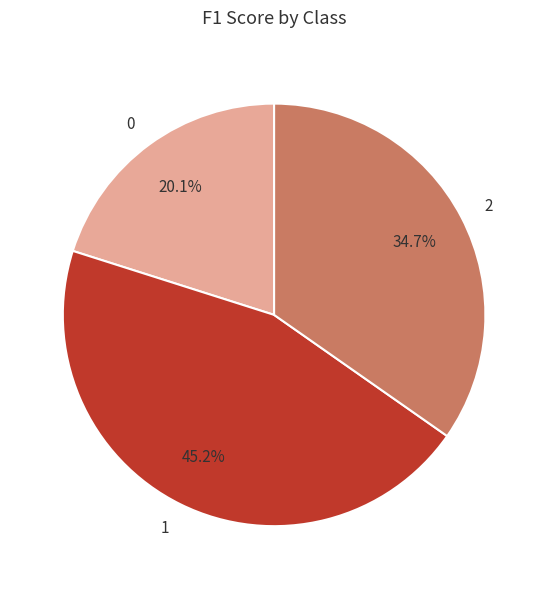

Count the number of slices in the pie.

3